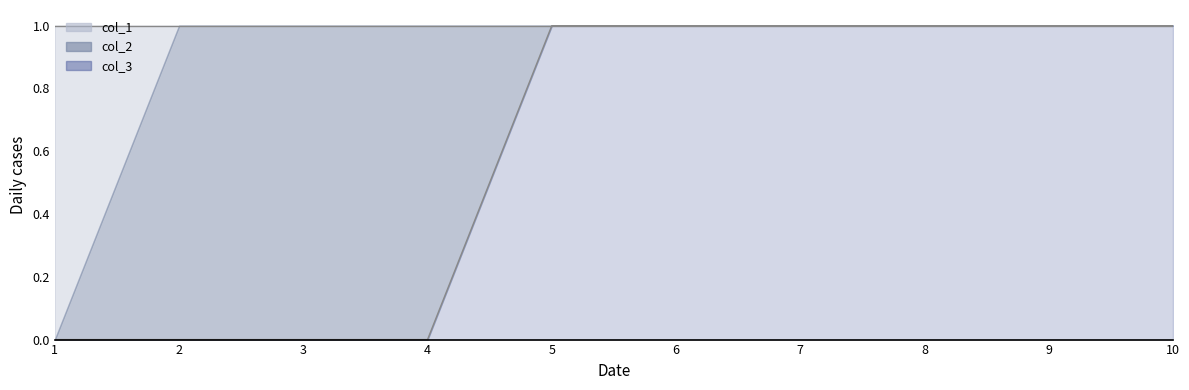

Reading left to right, extract all data points from this chart.

col_1: 1=1	2=0	3=0	4=0	5=0	6=0	7=0	8=0	9=0	10=0
col_2: 1=0	2=1	3=1	4=1	5=0	6=0	7=0	8=0	9=0	10=0
col_3: 1=0	2=0	3=0	4=0	5=1	6=1	7=1	8=1	9=1	10=1